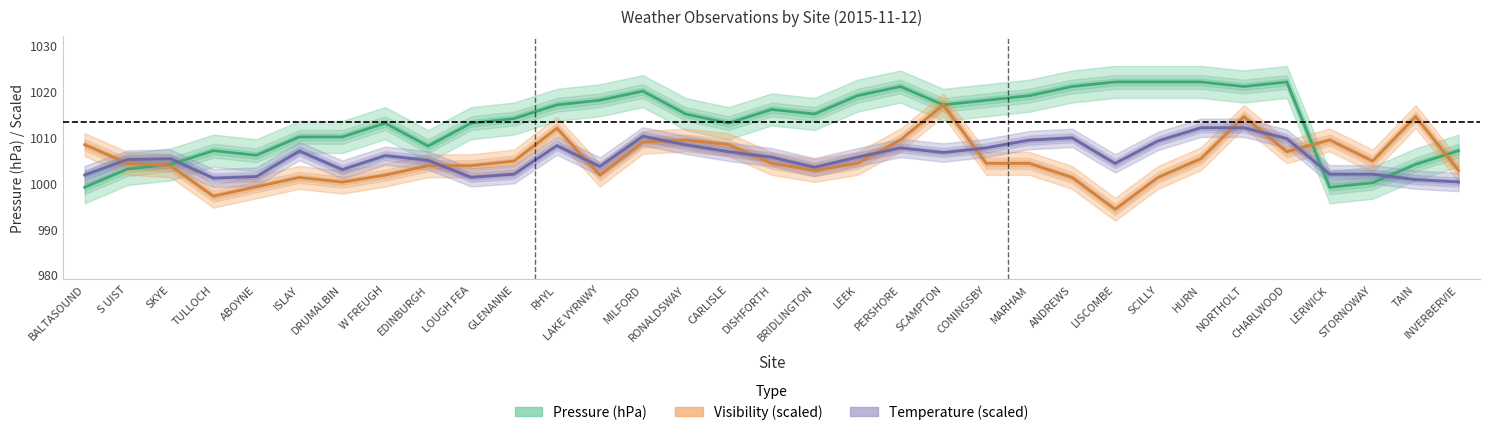

What is the total value across all series at TAIN?

3019.1